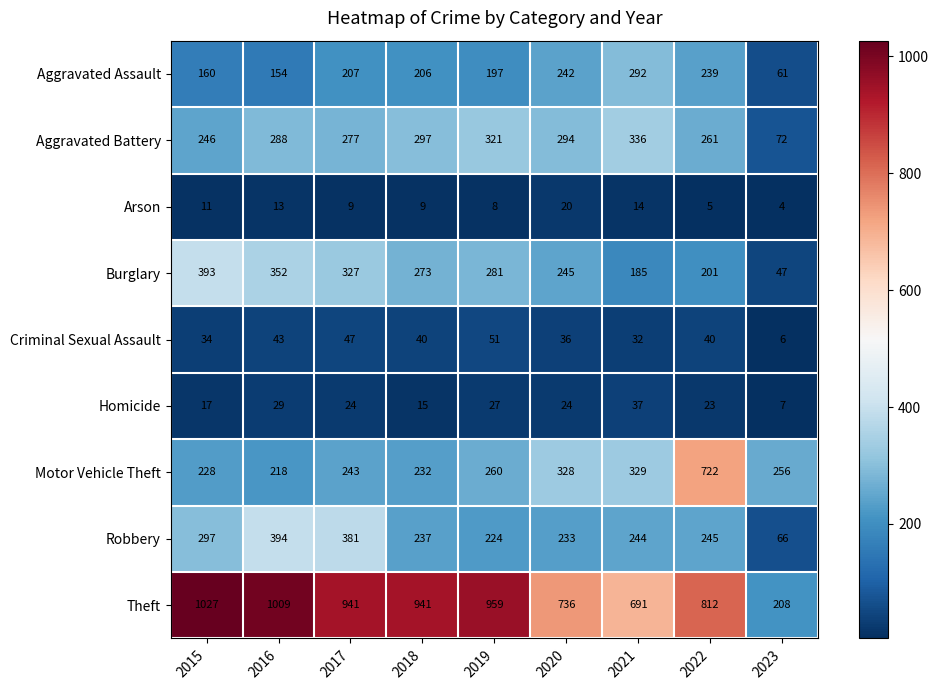

The value of Homicide at 2020 is 24. True or false?

True